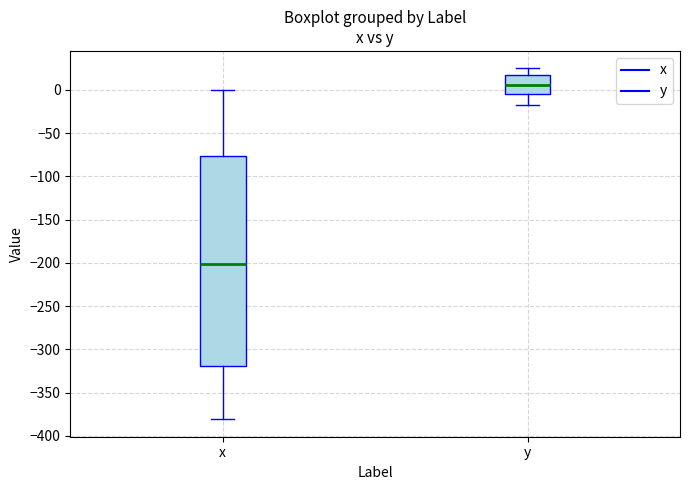

Which box is the tallest, from its lower edge to its upper edge?

x